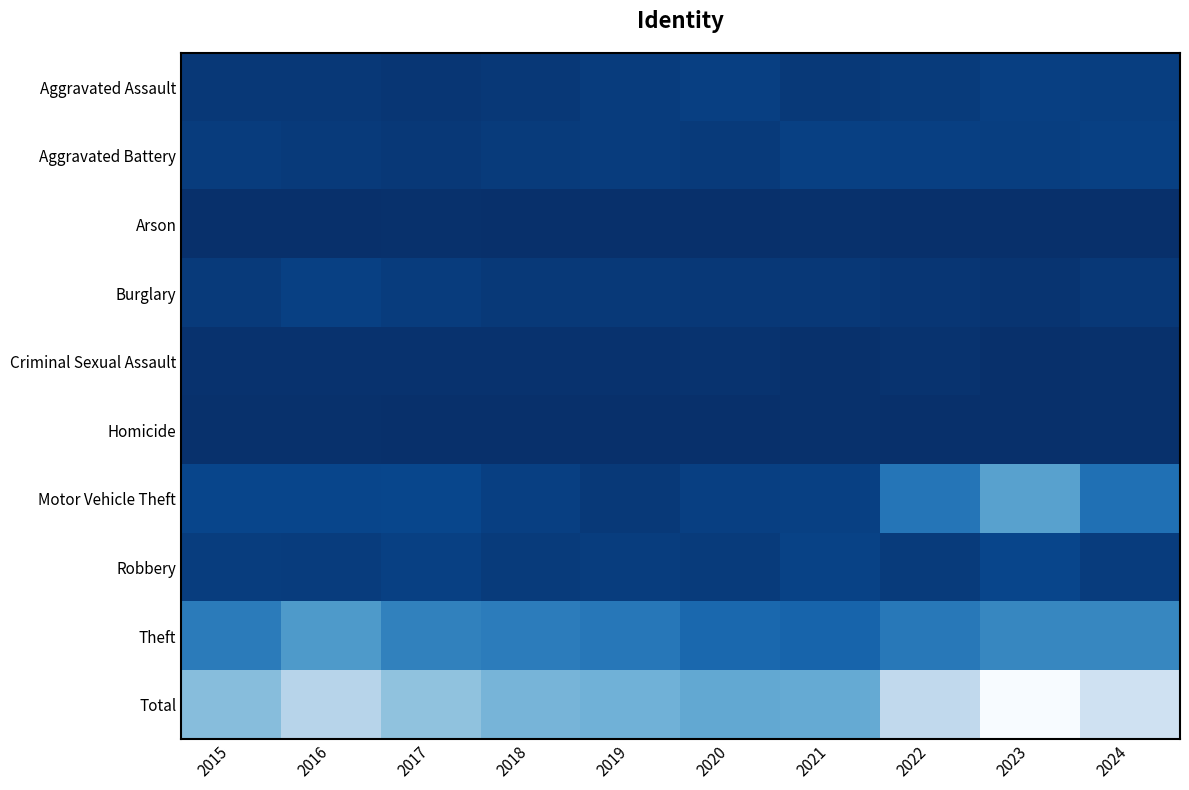

Reading right to left, list all the values displayed in this chart.

Aggravated Assault: 2024=26	2023=27	2022=20	2021=16	2020=27	2019=21	2018=15	2017=12	2016=15	2015=15
Aggravated Battery: 2024=29	2023=26	2022=27	2021=28	2020=19	2019=21	2018=20	2017=15	2016=19	2015=21
Arson: 2024=0	2023=1	2022=0	2021=2	2020=0	2019=1	2018=0	2017=2	2016=1	2015=1
Burglary: 2024=15	2023=7	2022=11	2021=14	2020=15	2019=16	2018=17	2017=22	2016=29	2015=18
Criminal Sexual Assault: 2024=2	2023=1	2022=6	2021=2	2020=6	2019=5	2018=5	2017=5	2016=4	2015=5
Homicide: 2024=2	2023=1	2022=0	2021=2	2020=1	2019=1	2018=1	2017=0	2016=3	2015=2
Motor Vehicle Theft: 2024=111	2023=197	2022=119	2021=29	2020=27	2019=17	2018=27	2017=39	2016=38	2015=38
Robbery: 2024=22	2023=37	2022=20	2021=32	2020=20	2019=24	2018=20	2017=28	2016=21	2015=24
Theft: 2024=149	2023=148	2022=125	2021=90	2020=96	2019=123	2018=131	2017=140	2016=184	2015=129
Total: 2024=356	2023=445	2022=328	2021=215	2020=211	2019=229	2018=236	2017=263	2016=314	2015=253